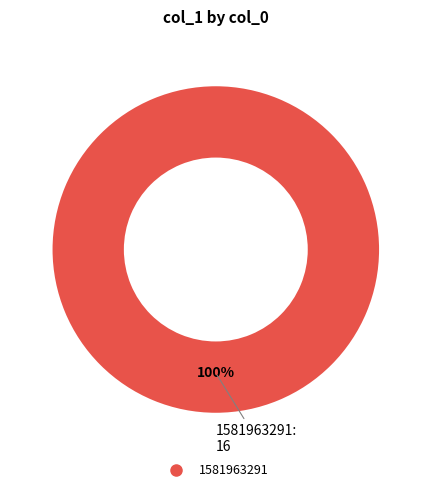

How many segments does this pie chart have?

1